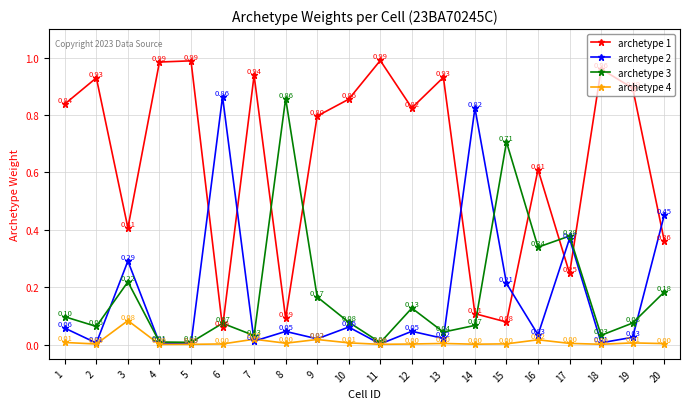

At how many categories does at least one series exceed 0?

20